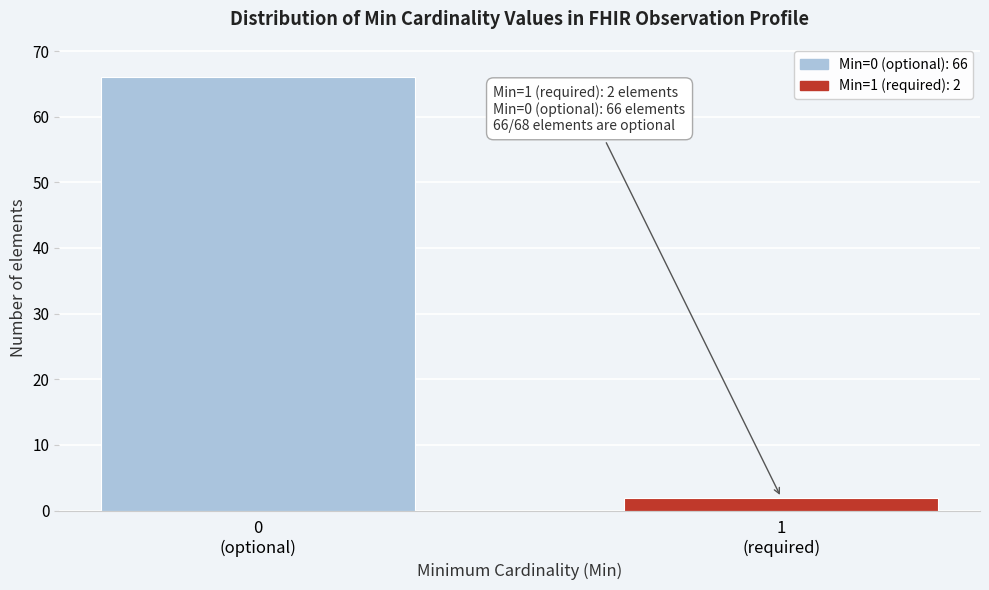

Reading left to right, what are all the values shown in this chart?

66	2